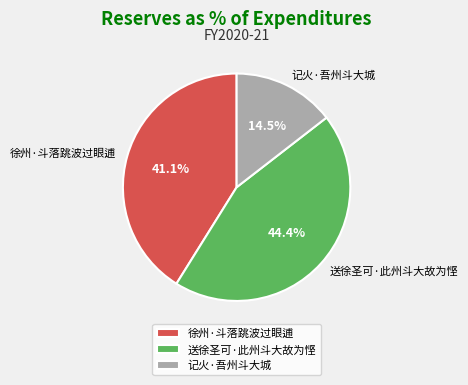

The 送徐圣可·此州斗大故为悭 slice represents 39% of the pie. True or false?

False